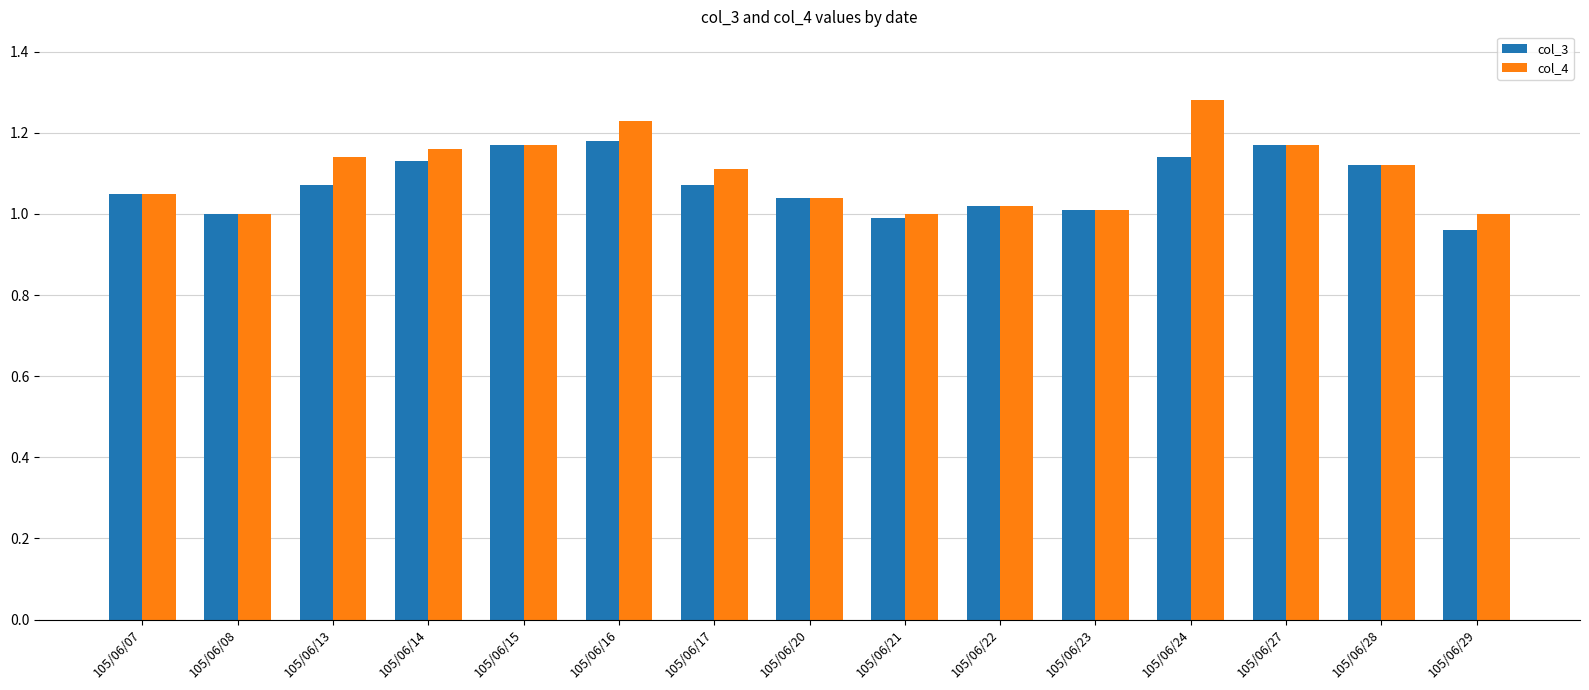

Which label corresponds to the smallest value in the chart?

105/06/29